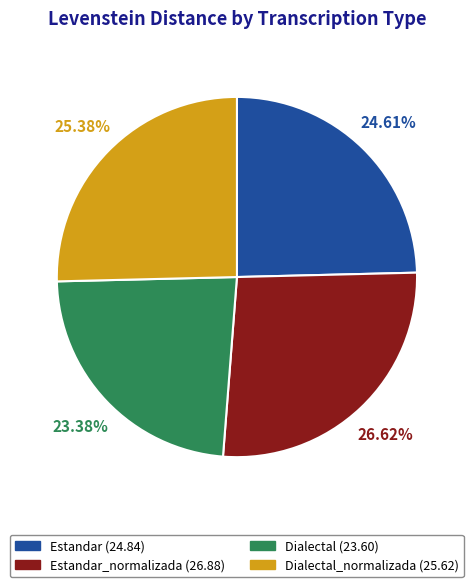

Is there any slice that represents more than half of the pie?

No